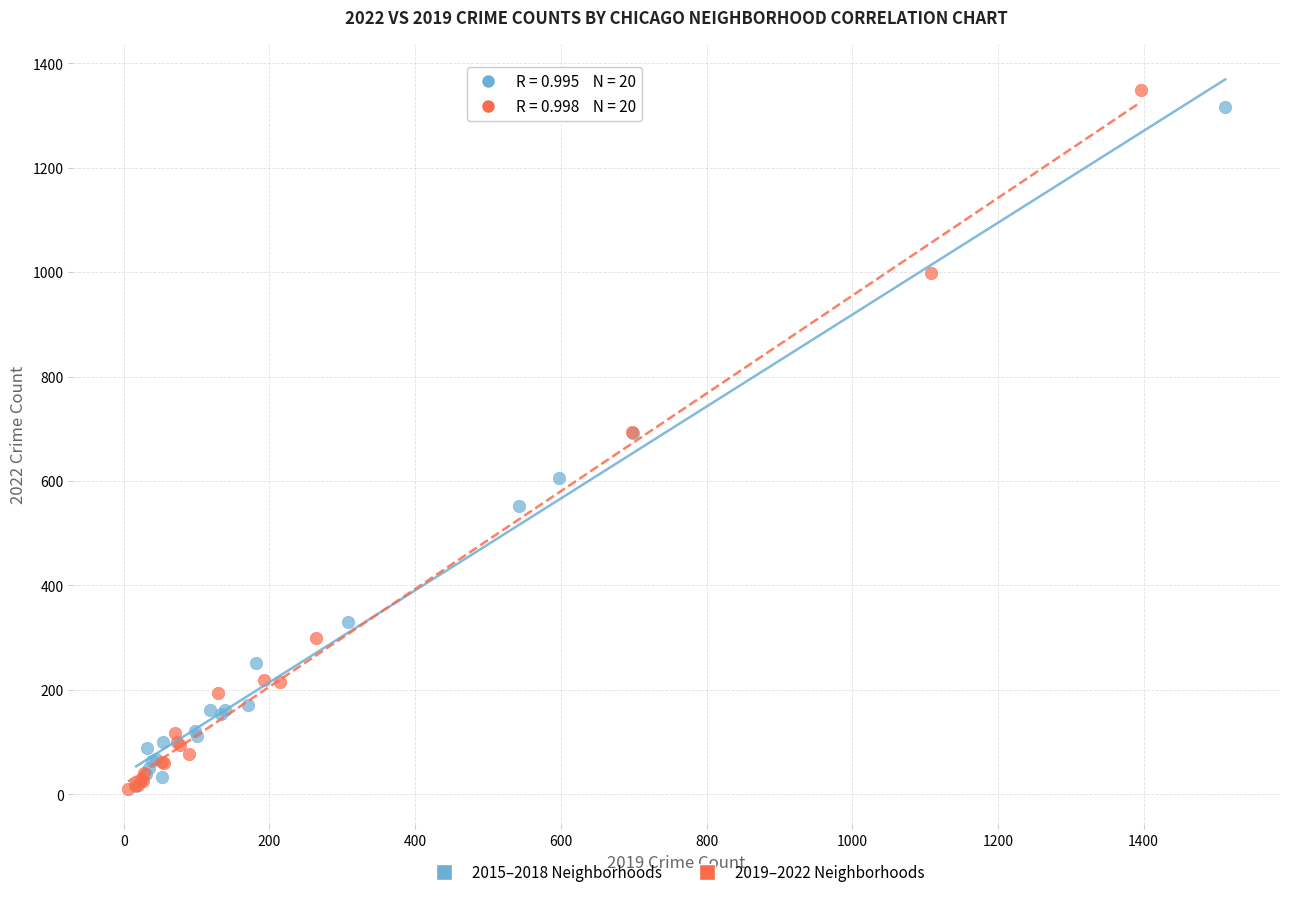

Which series reaches the maximum Y coordinate?

2019–2022 Neighborhoods